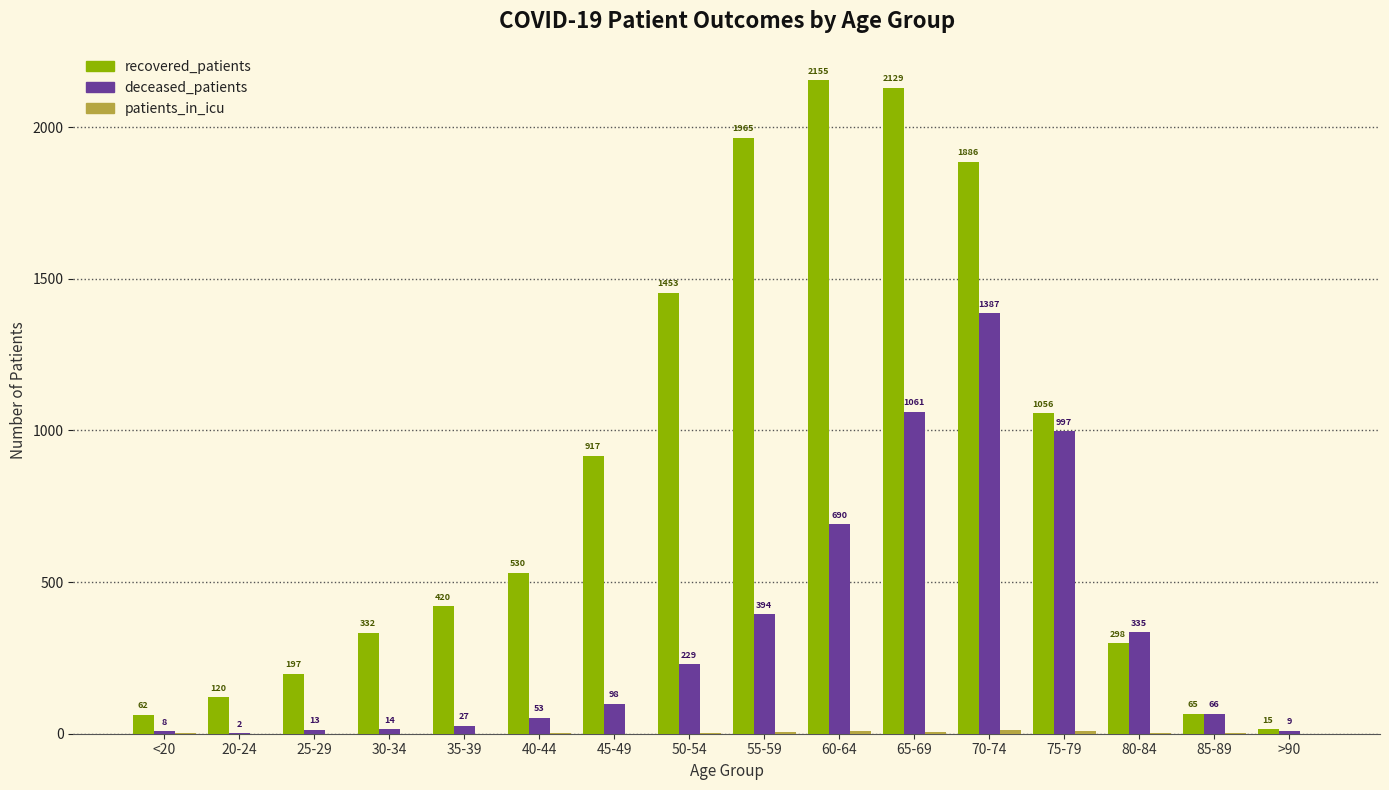

The value of recovered_patients at 25-29 is 197. True or false?

True